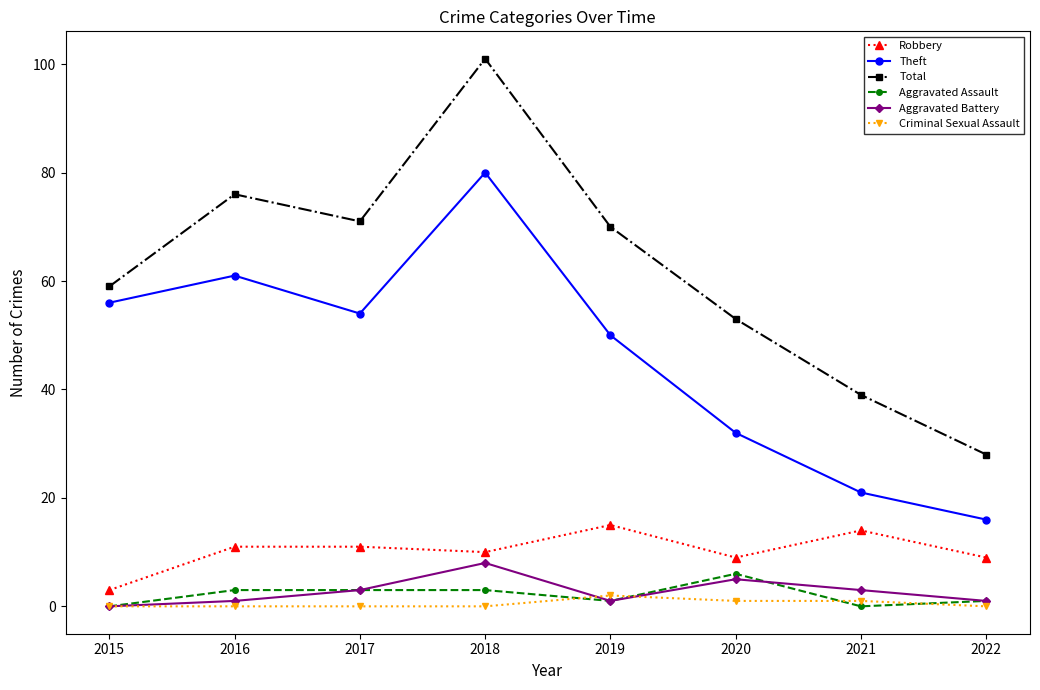

At which category is the sum across all series the highest?

2018